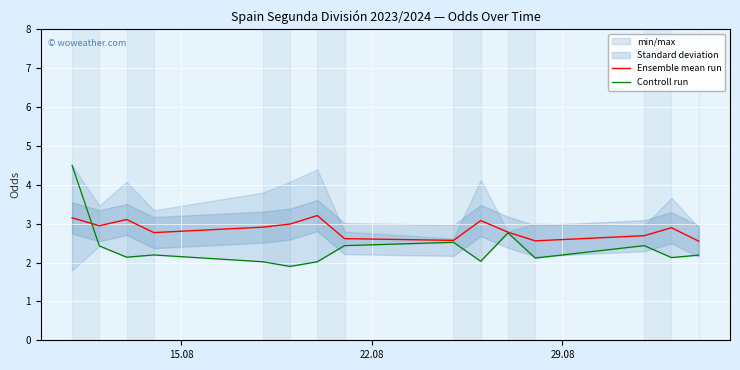

What is the label of the 15th point from the right?

15.08